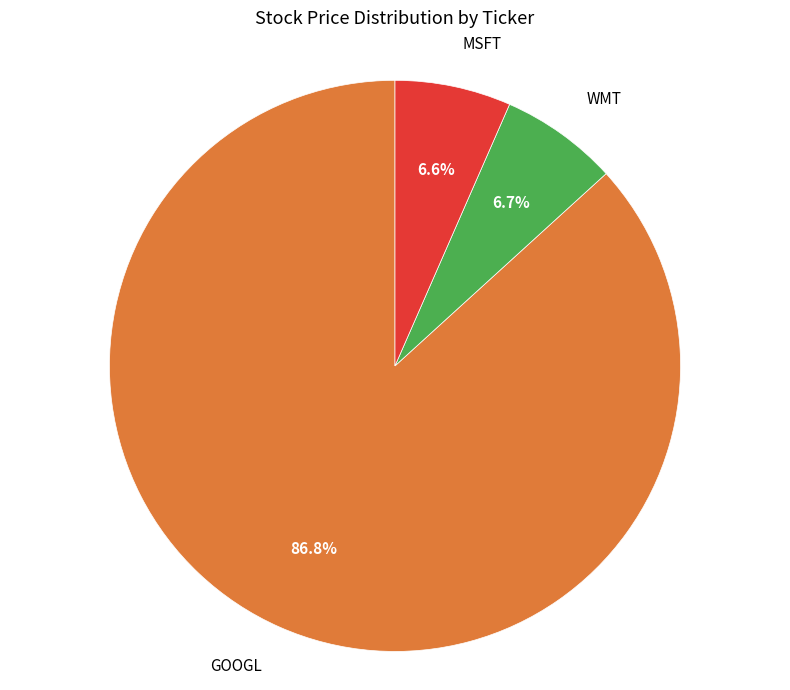

To the nearest percent, what percentage of the pie is WMT?

7%